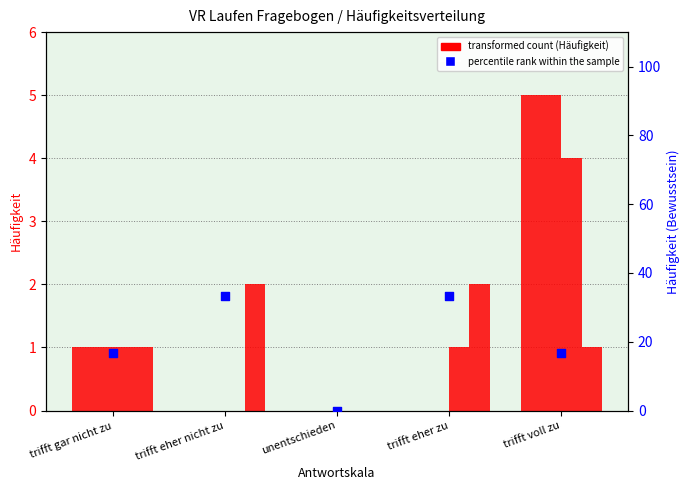

Which series has the largest total across all categories?

percentile rank within the sample